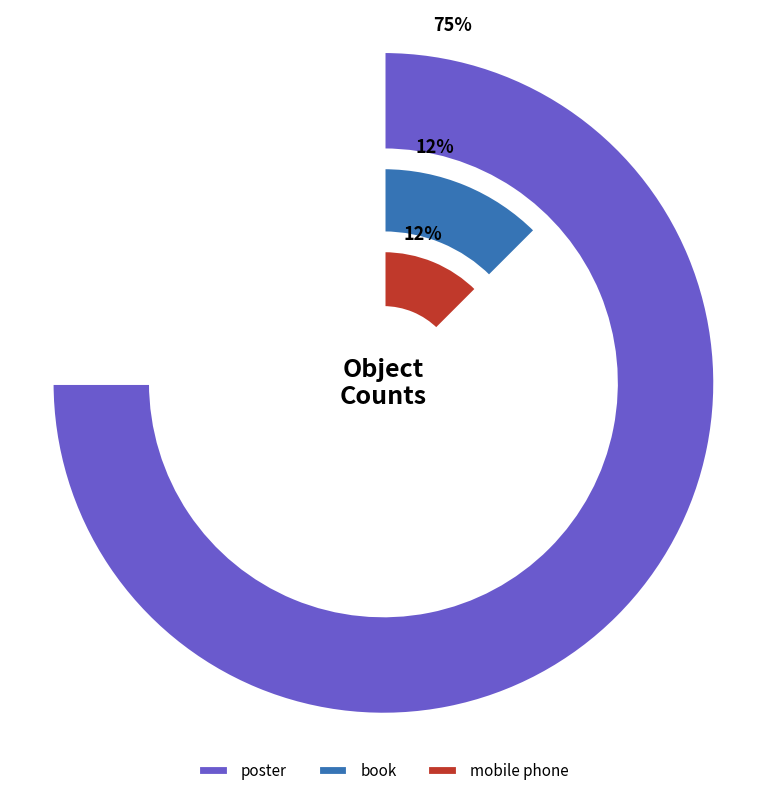

To the nearest percent, what percentage of the pie is book?

12%